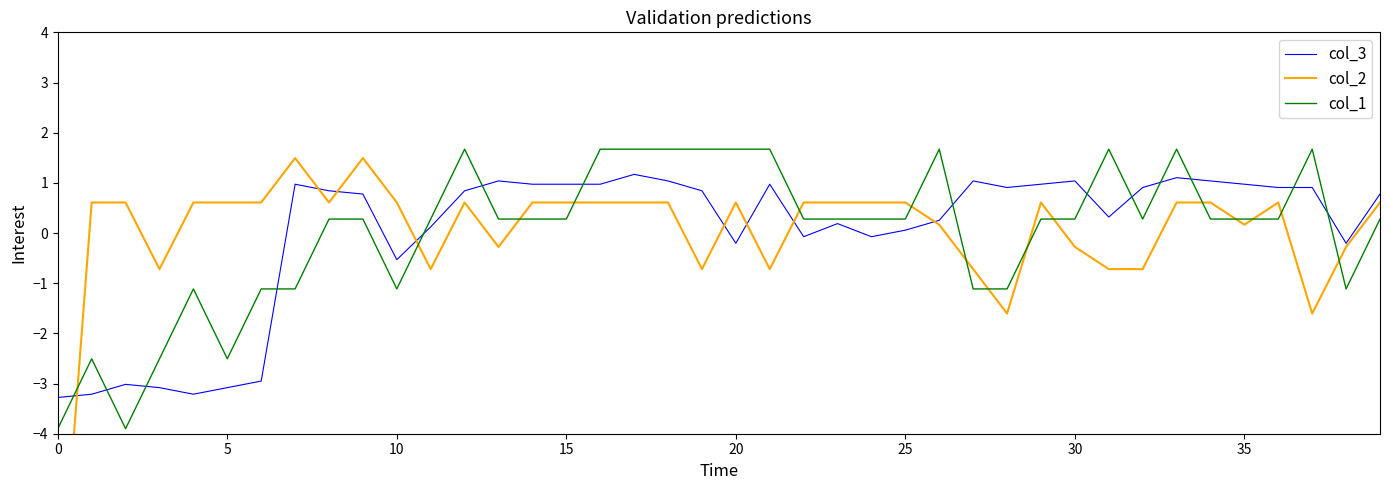

What is the difference between the second highest and minimum values in the col_3 series?

4.4